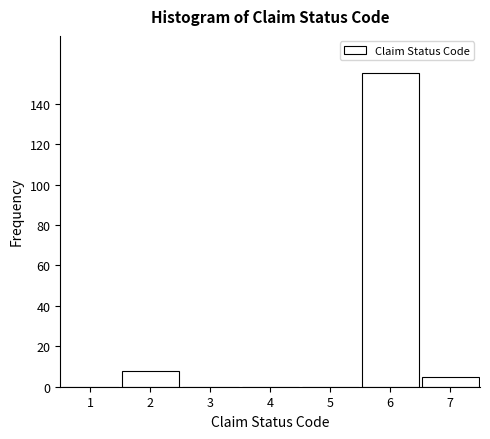

Reading left to right, what are all the values shown in this chart?

1=0	2=8	3=0	4=0	5=0	6=155	7=5